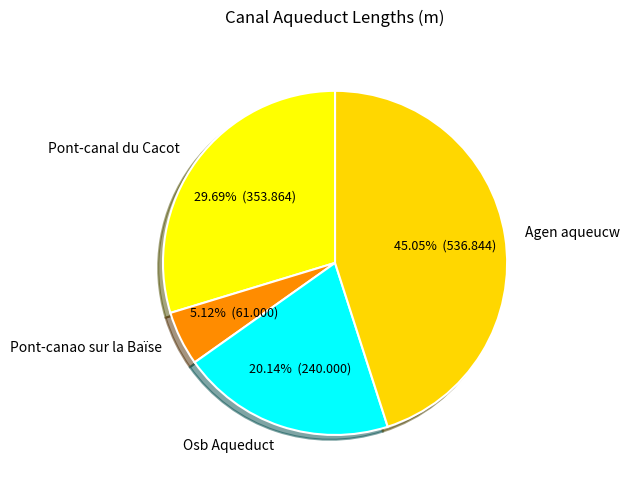

Combined, do Pont-canao sur la Baïse and Osb Aqueduct account for over 50%?

No